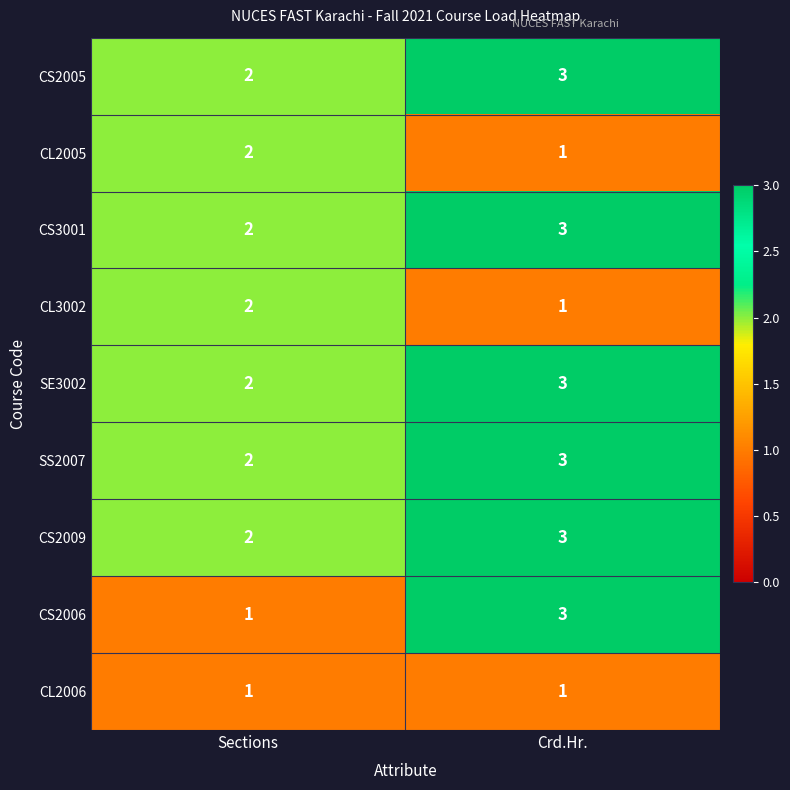

Which category has the highest value across all series?

Crd.Hr.